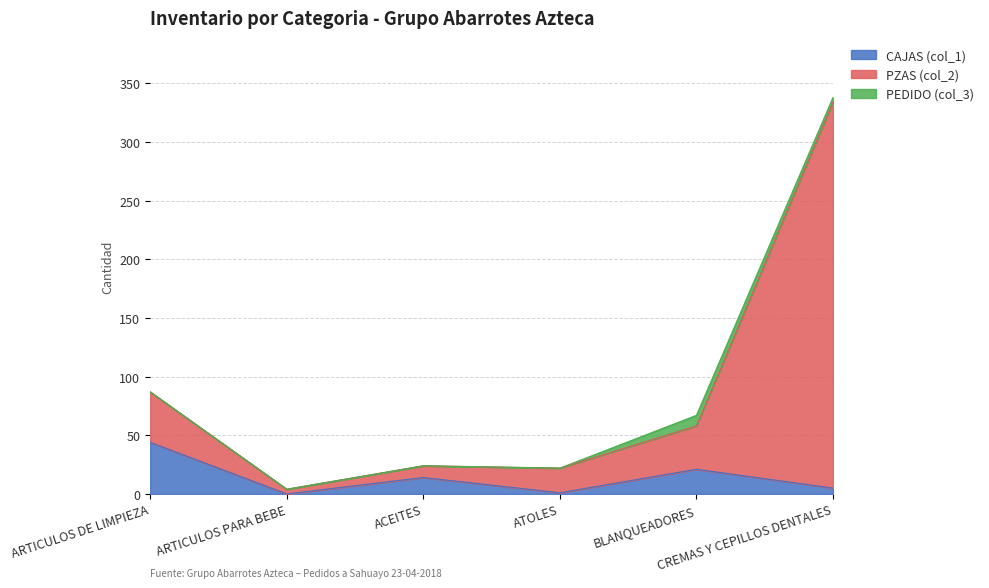

At which category does PZAS (col_2) reach its first local valley?

ARTICULOS PARA BEBE